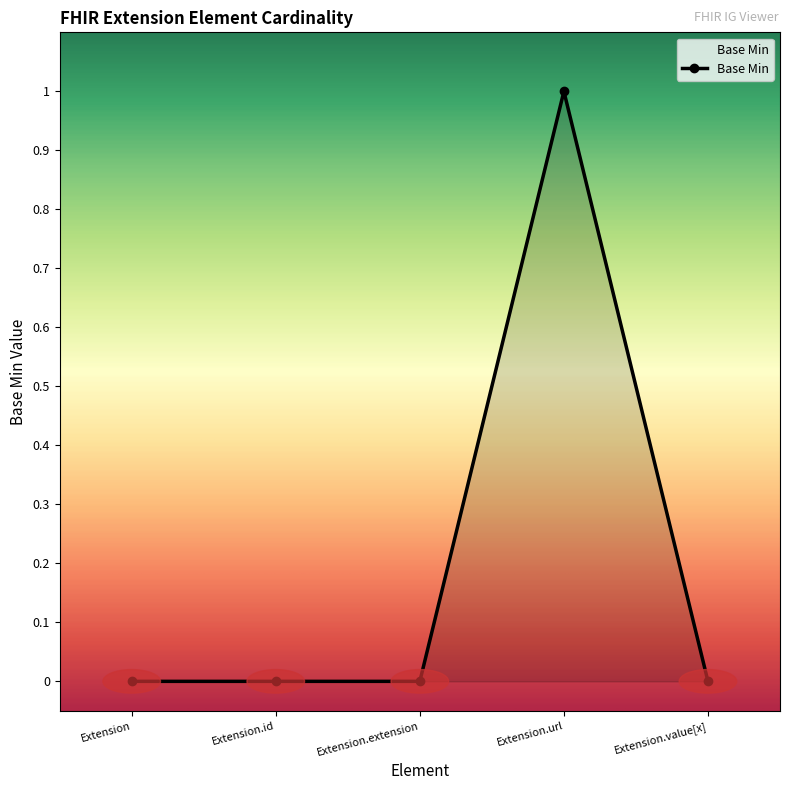

Is it true that the value at Extension.id is 0?

True